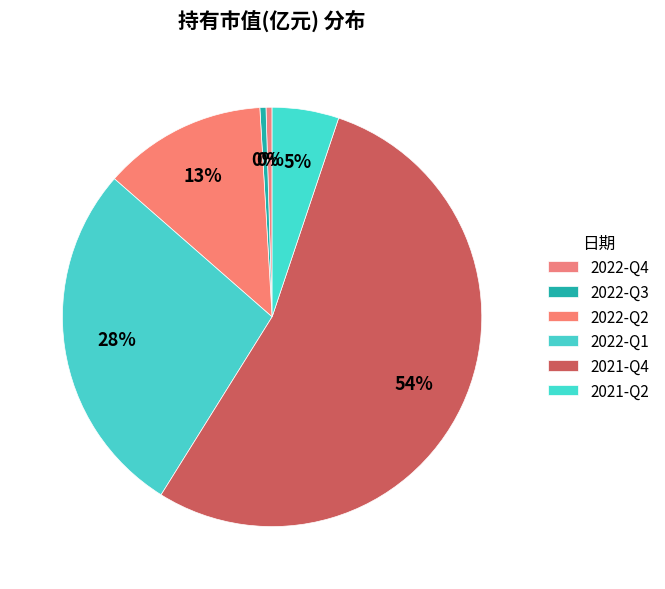

How much of the chart is everything except 2021-Q2?

94.9%